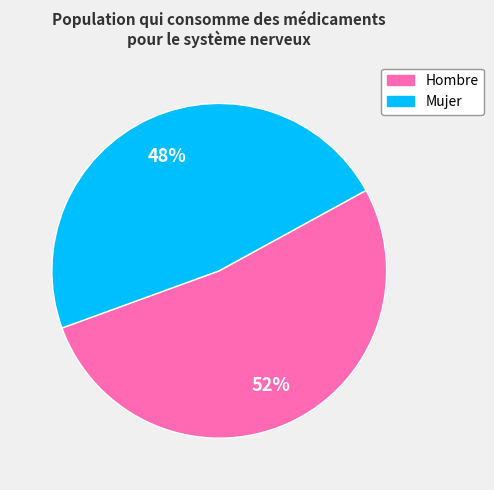

The Mujer slice represents 55% of the pie. True or false?

False